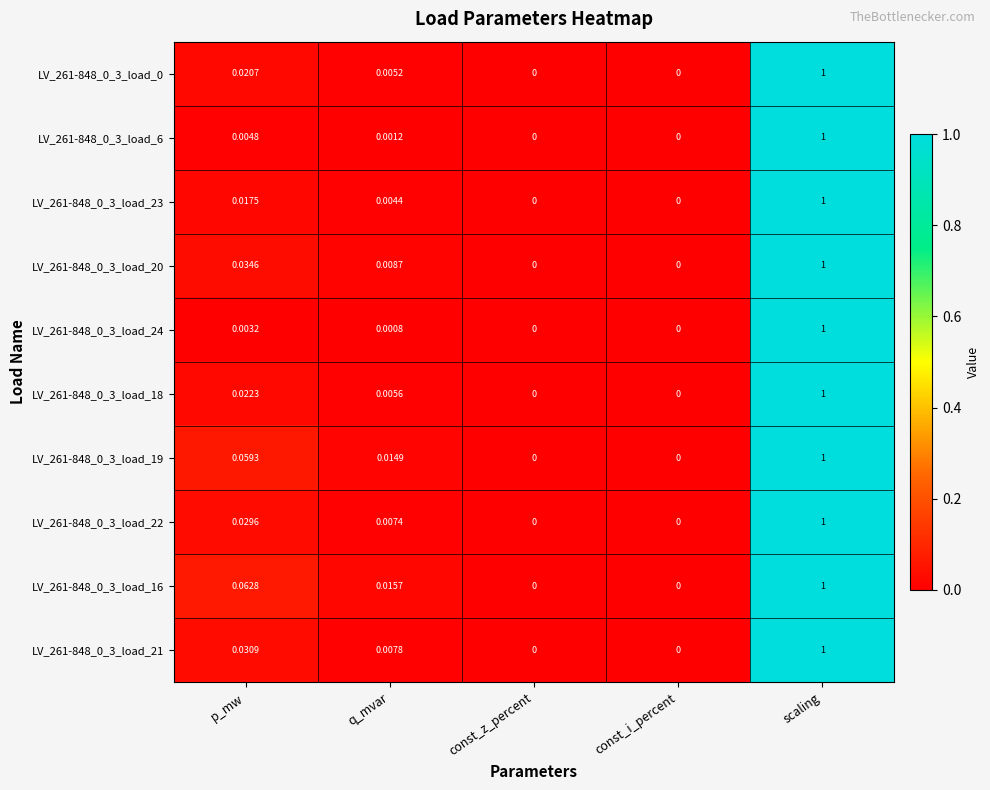

At which category is the sum across all series the highest?

scaling